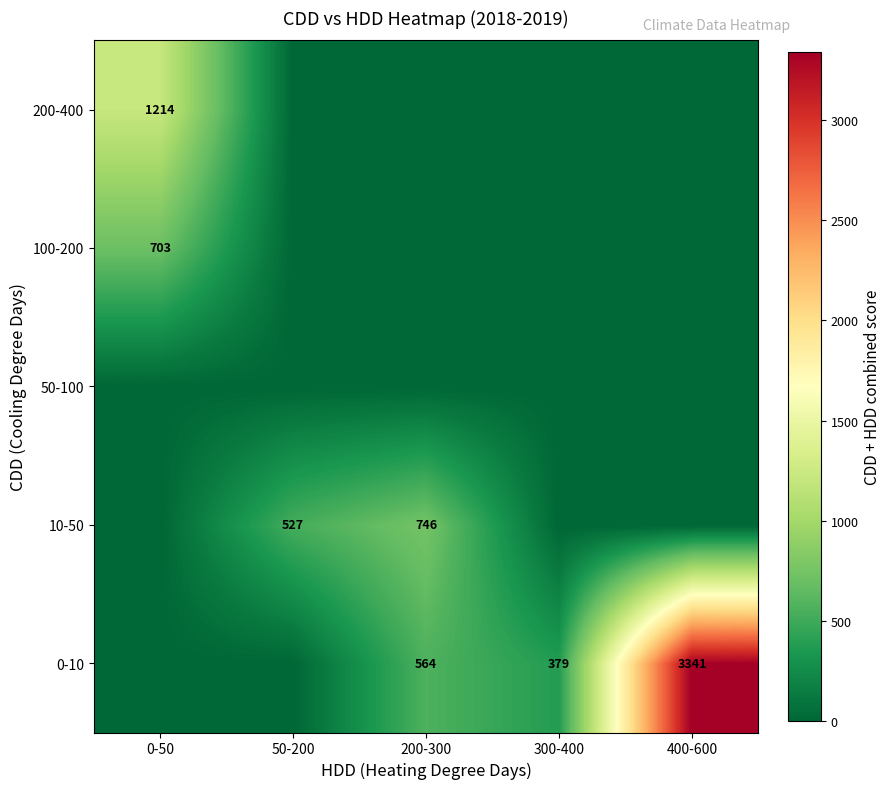

How many series are shown in this chart?

5